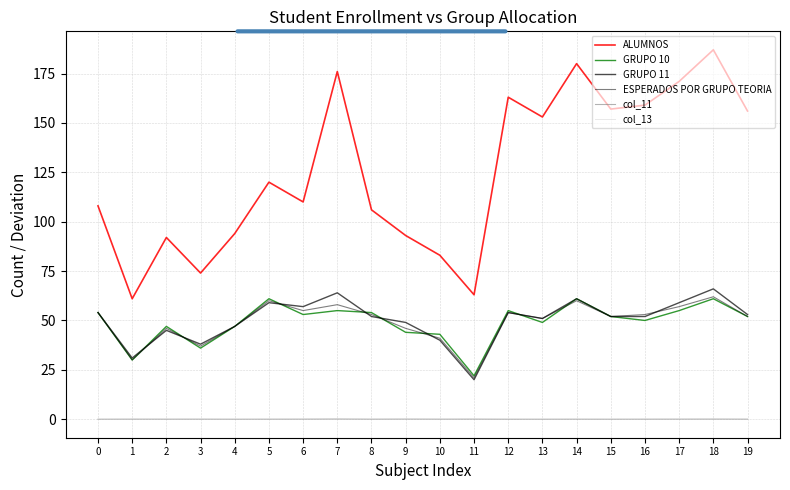

True or false: ALUMNOS has a value of 55.9 at 7.

False